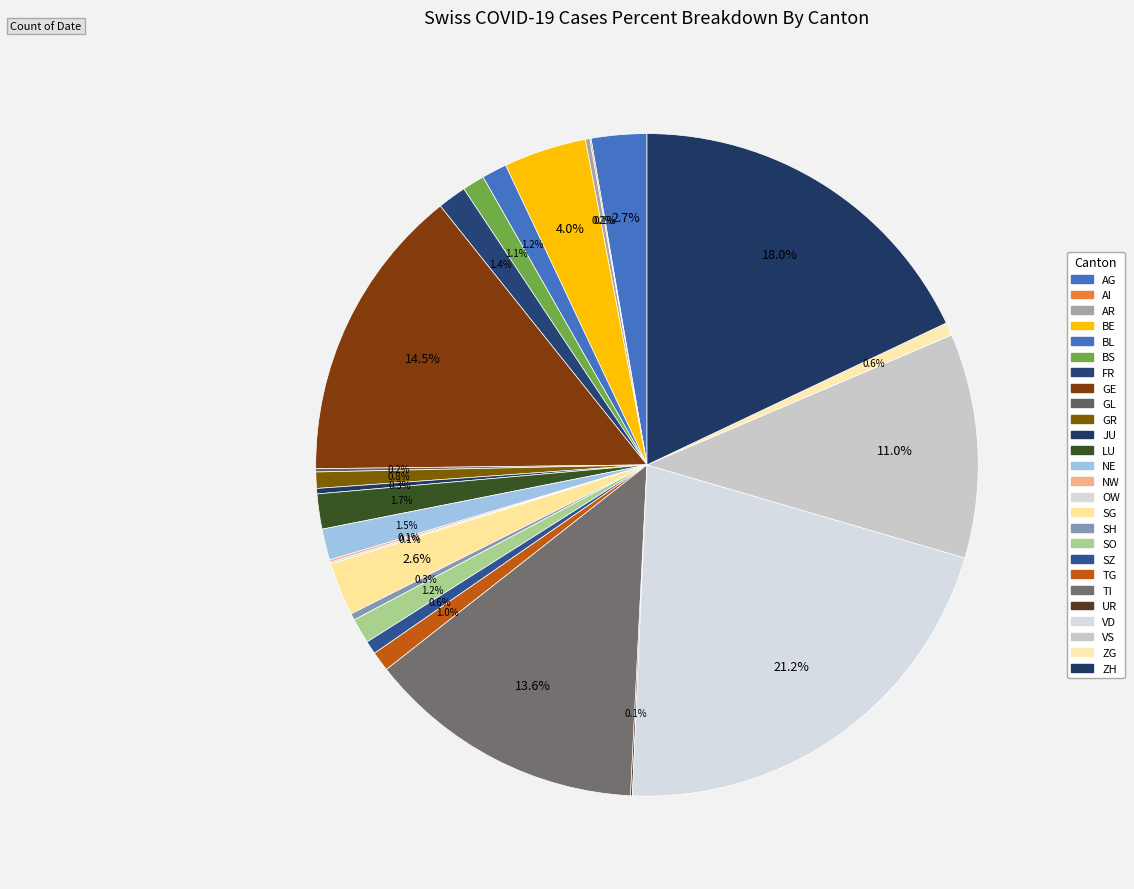

What percentage is the TG slice, to the nearest percent?

1%